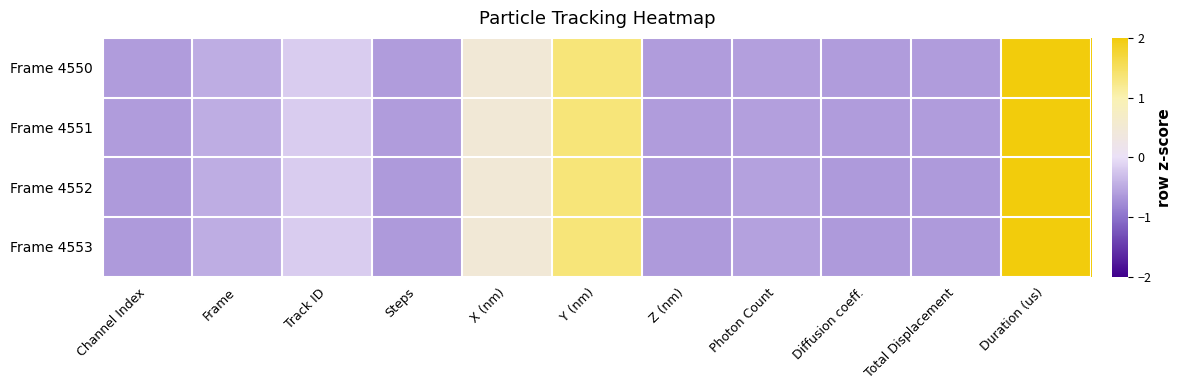

Reading left to right, transcribe all the data shown in this chart.

Frame 4550: Channel Index=-0.6	Frame=-0.5	Track ID=-0.2	Steps=-0.6	X (nm)=0.5	Y (nm)=1.3	Z (nm)=-0.6	Photon Count=-0.6	Diffusion coeff.=-0.6	Total Displacement=-0.6	Duration (us)=2.0
Frame 4551: Channel Index=-0.6	Frame=-0.5	Track ID=-0.2	Steps=-0.6	X (nm)=0.5	Y (nm)=1.3	Z (nm)=-0.6	Photon Count=-0.6	Diffusion coeff.=-0.6	Total Displacement=-0.6	Duration (us)=2.0
Frame 4552: Channel Index=-0.6	Frame=-0.5	Track ID=-0.2	Steps=-0.6	X (nm)=0.5	Y (nm)=1.3	Z (nm)=-0.6	Photon Count=-0.6	Diffusion coeff.=-0.6	Total Displacement=-0.6	Duration (us)=2.0
Frame 4553: Channel Index=-0.6	Frame=-0.5	Track ID=-0.2	Steps=-0.6	X (nm)=0.5	Y (nm)=1.3	Z (nm)=-0.6	Photon Count=-0.6	Diffusion coeff.=-0.6	Total Displacement=-0.6	Duration (us)=2.0